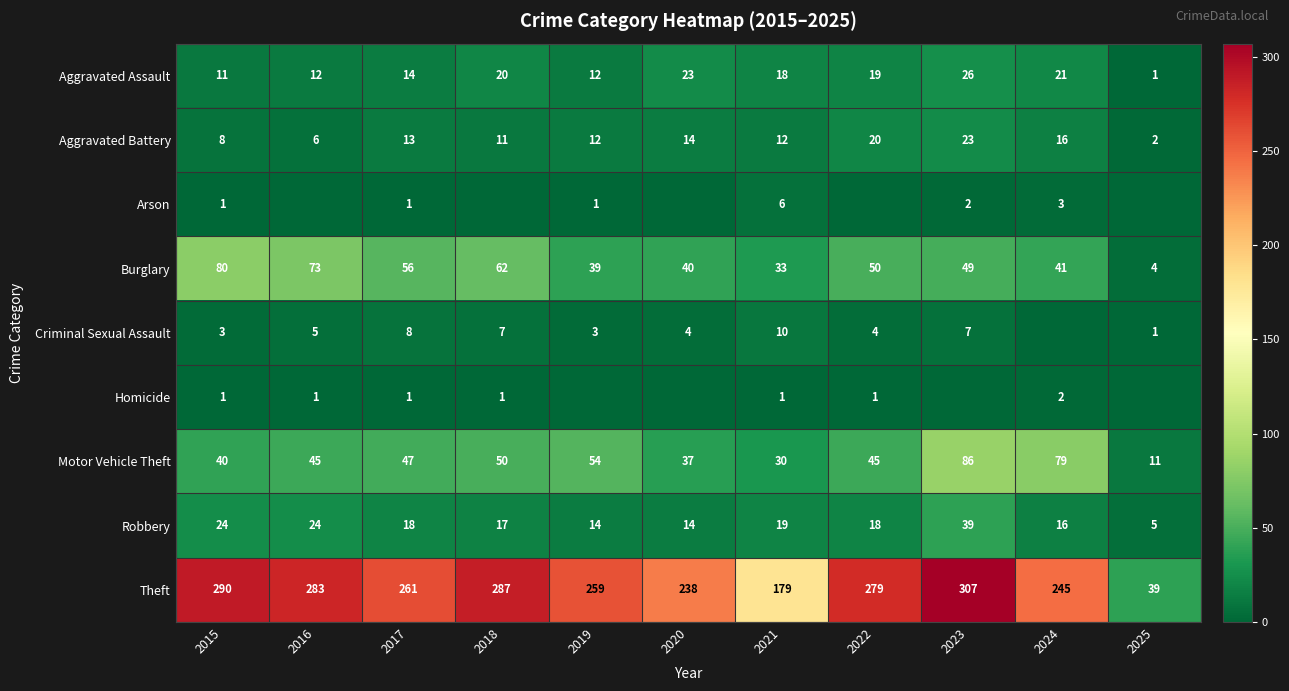

True or false: Criminal Sexual Assault has a value of 4 at 2020.

True